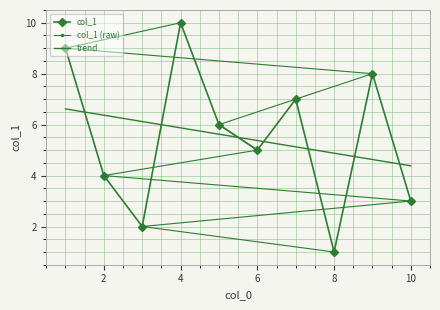

Which label corresponds to the smallest value in the chart?

8